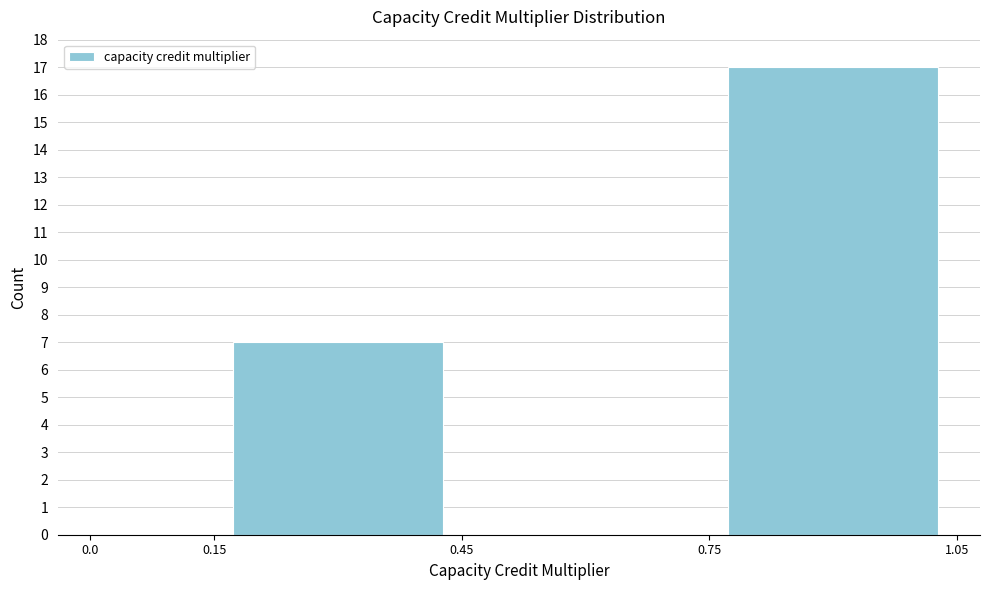

Reading left to right, list every bar in this chart as the range it spans on the x-axis followed by its height. The values are not printed on the chart, so give them approximately, as read against the axis.

0.0 to 0.15: 0
0.15 to 0.45: 7
0.45 to 0.75: 0
0.75 to 1.05: 17